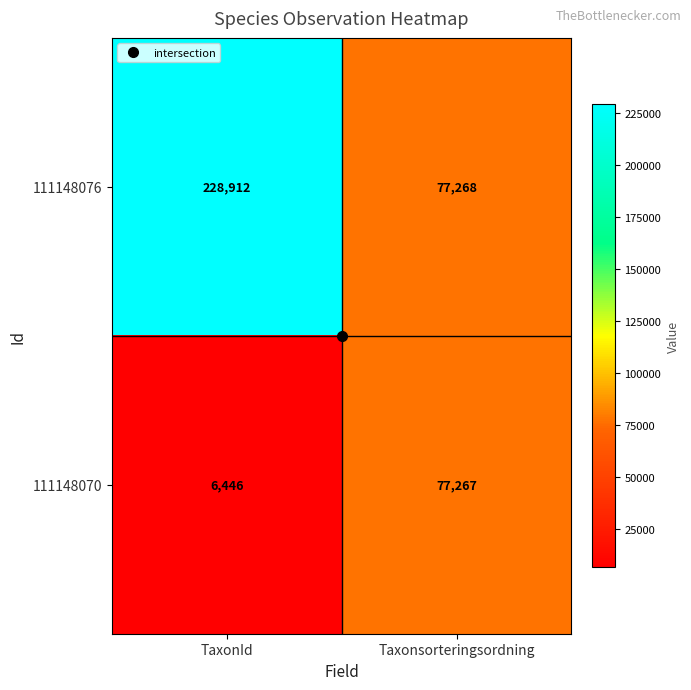

Which series has the largest range (max minus min)?

111148076